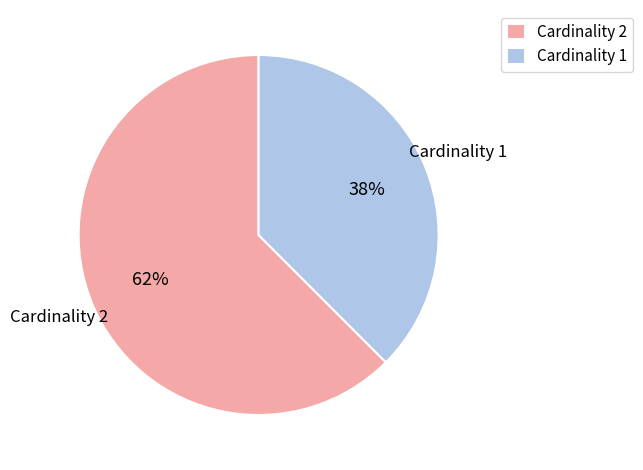

Between Cardinality 1 and Cardinality 2, which is larger?

Cardinality 2